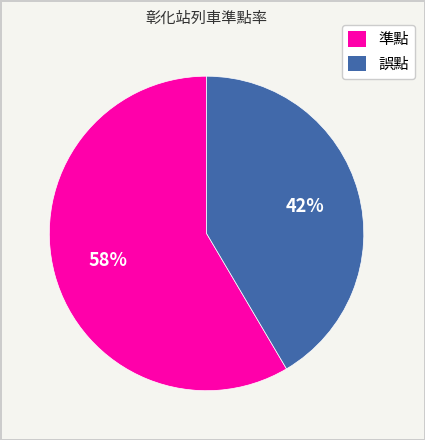

What percentage is the 誤點 slice, to the nearest percent?

42%